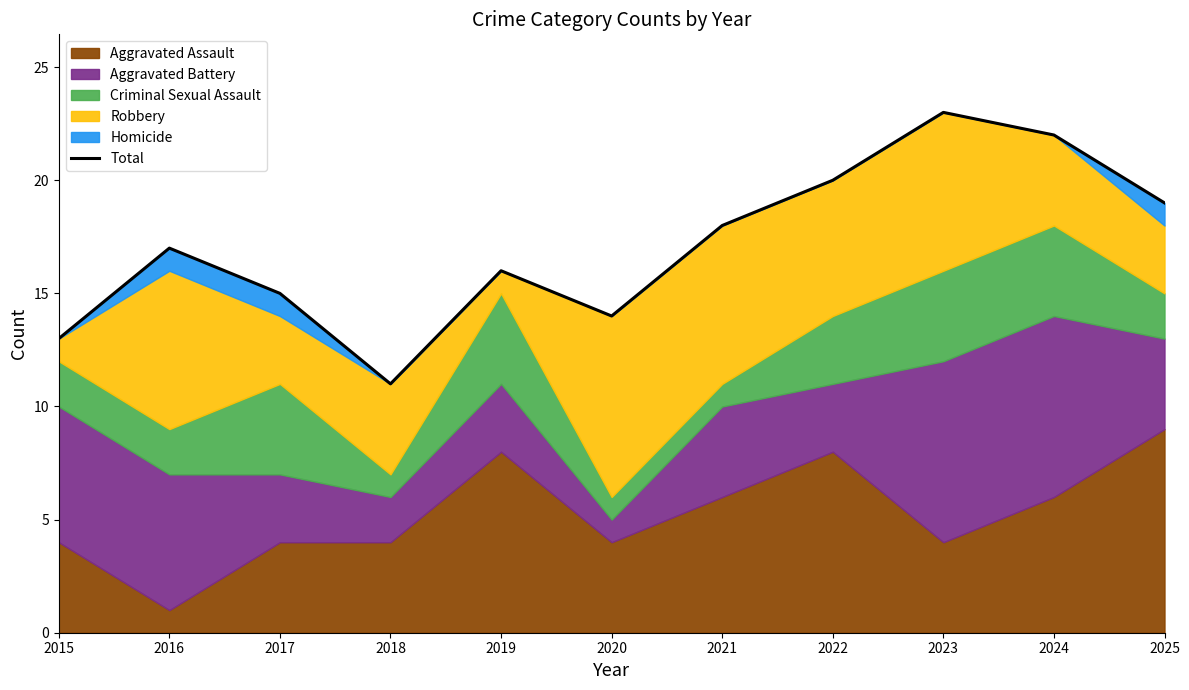

True or false: the data shows 17 at 2016.

True